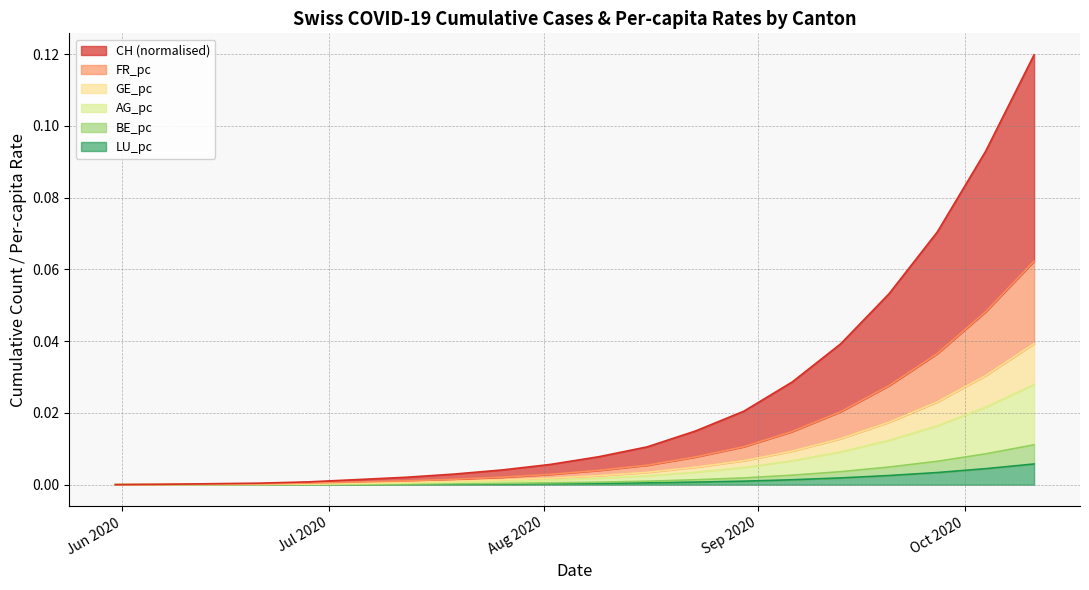

What position from the right is 2020-09-20?

4